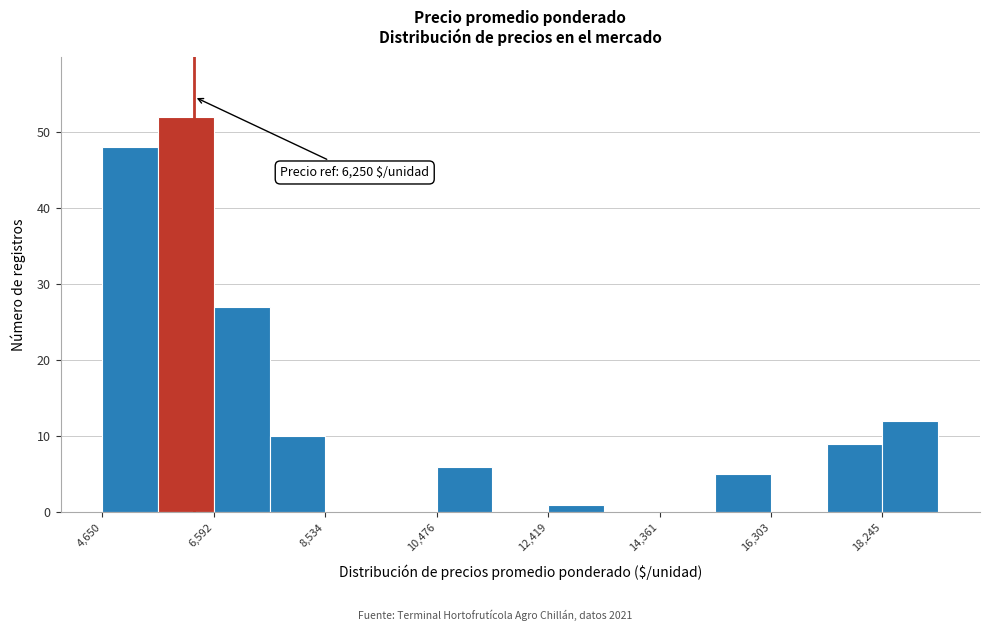

Which range on the x-axis has the tallest bar?

5600 to 6600